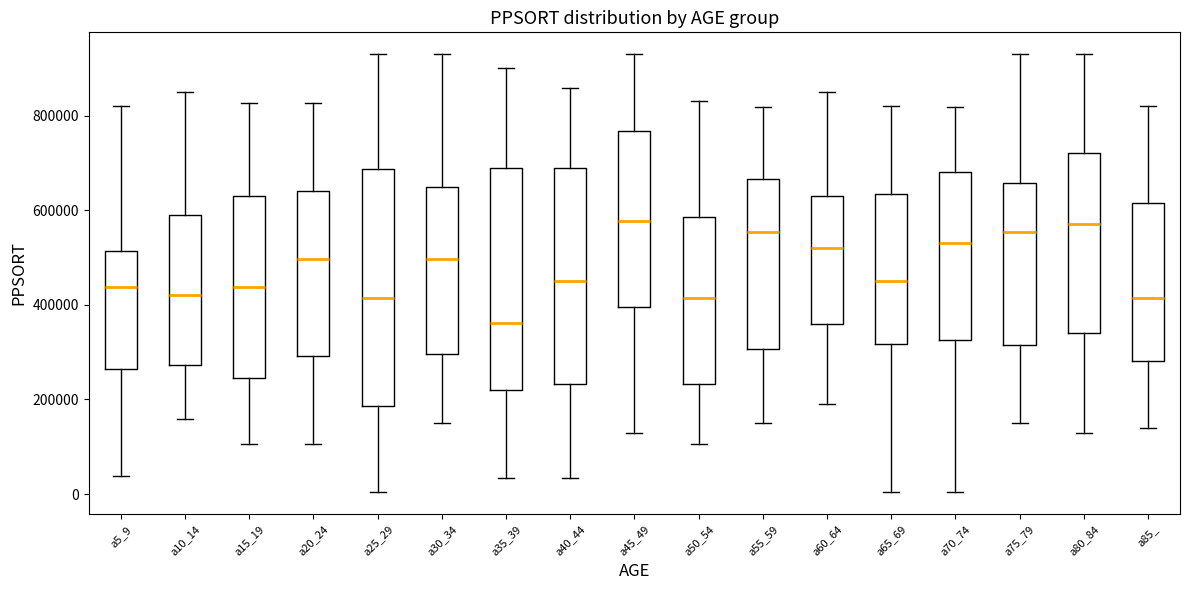

Which box's median line is the lowest?

a35_39